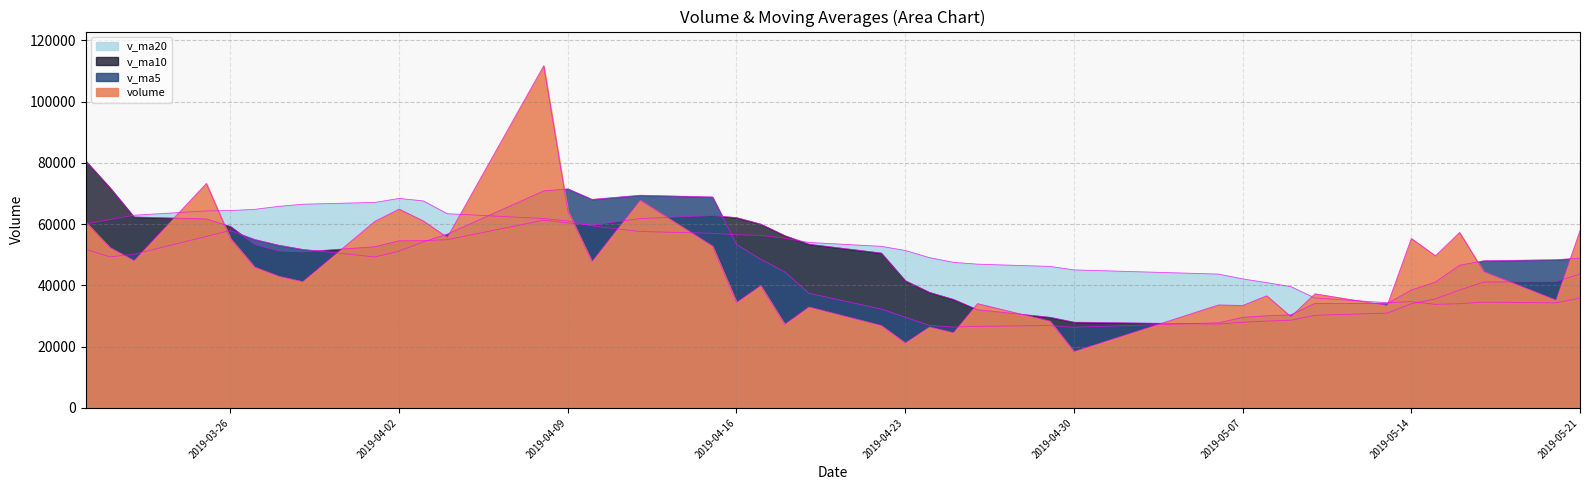

What is the greatest value displayed?

111689.3